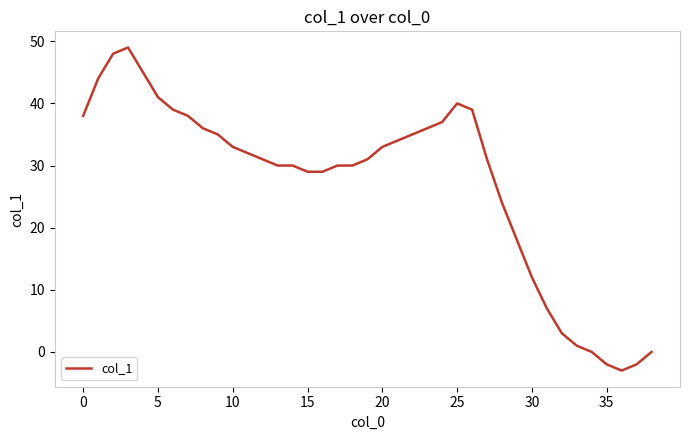

True or false: there are more than 1 points higher than both neighbors.

True